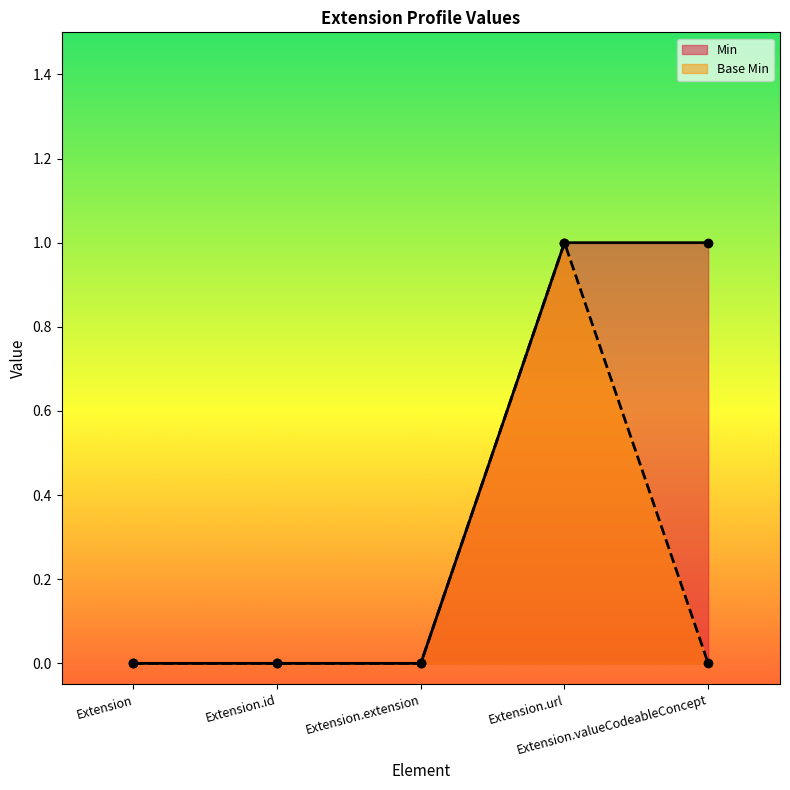

At how many categories does at least one series exceed 0?

2